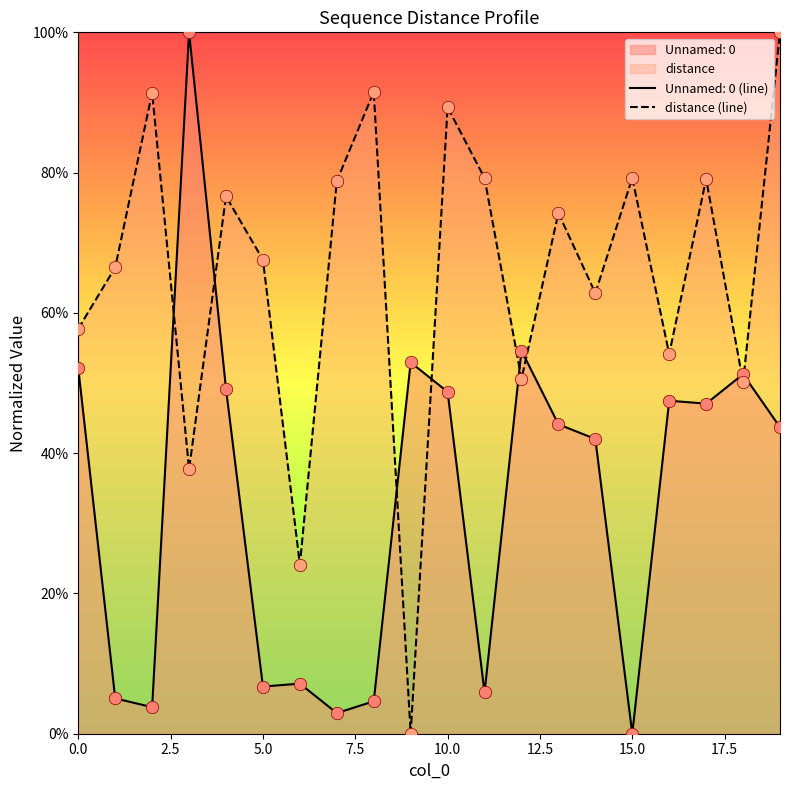

What is the difference between the highest and lowest values at 0.0?

5.6